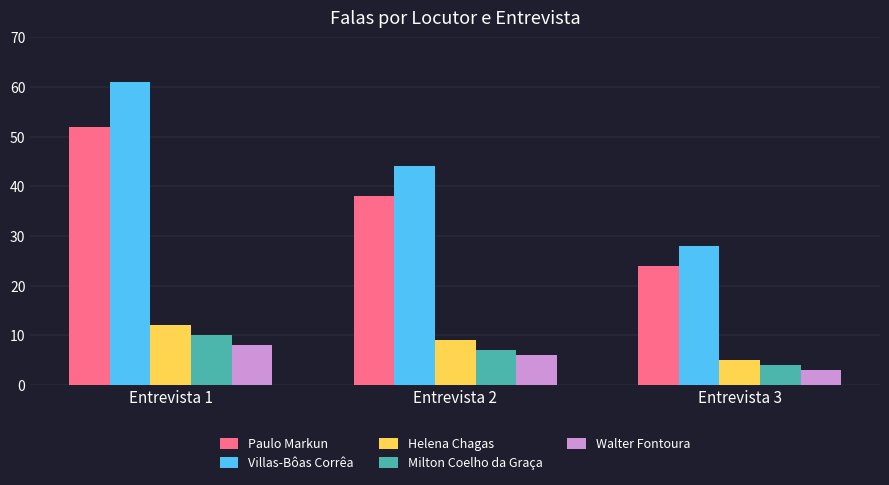

How many bars are there in total?

15